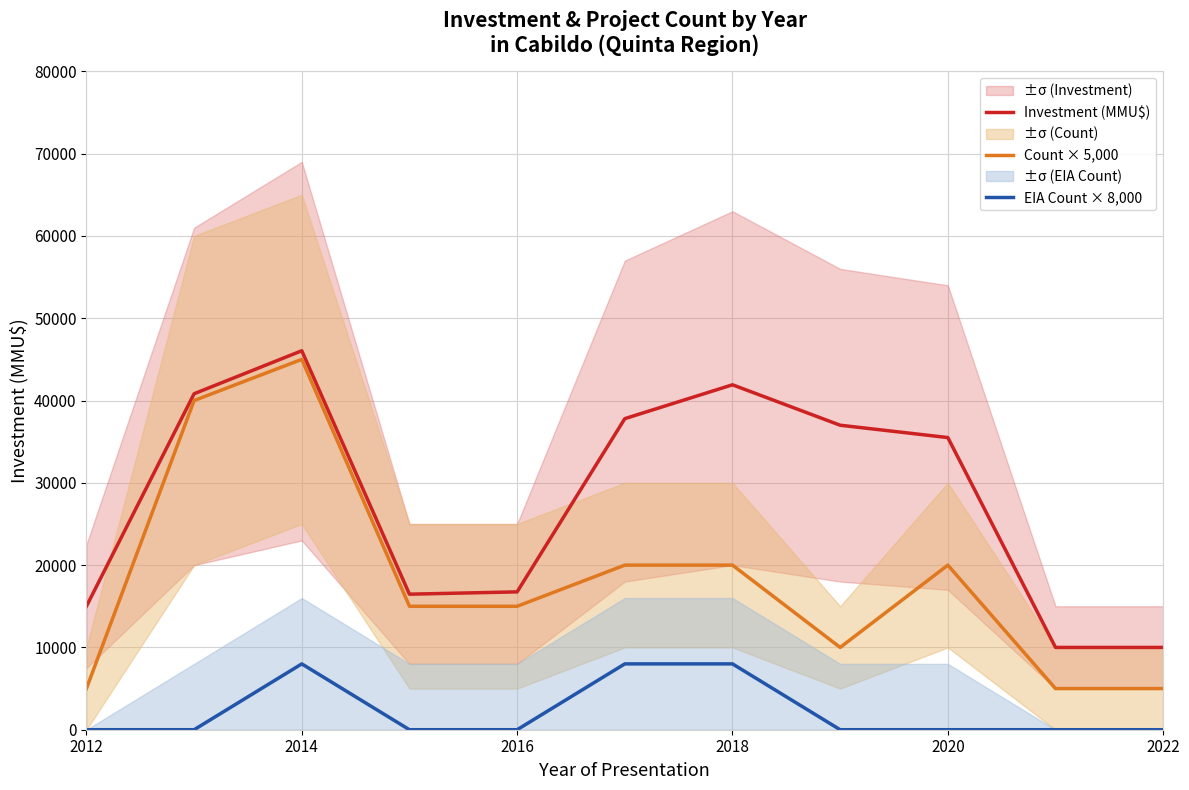

What are all the series names shown in the legend?

Investment (MMU$), Count × 5,000, EIA Count × 8,000